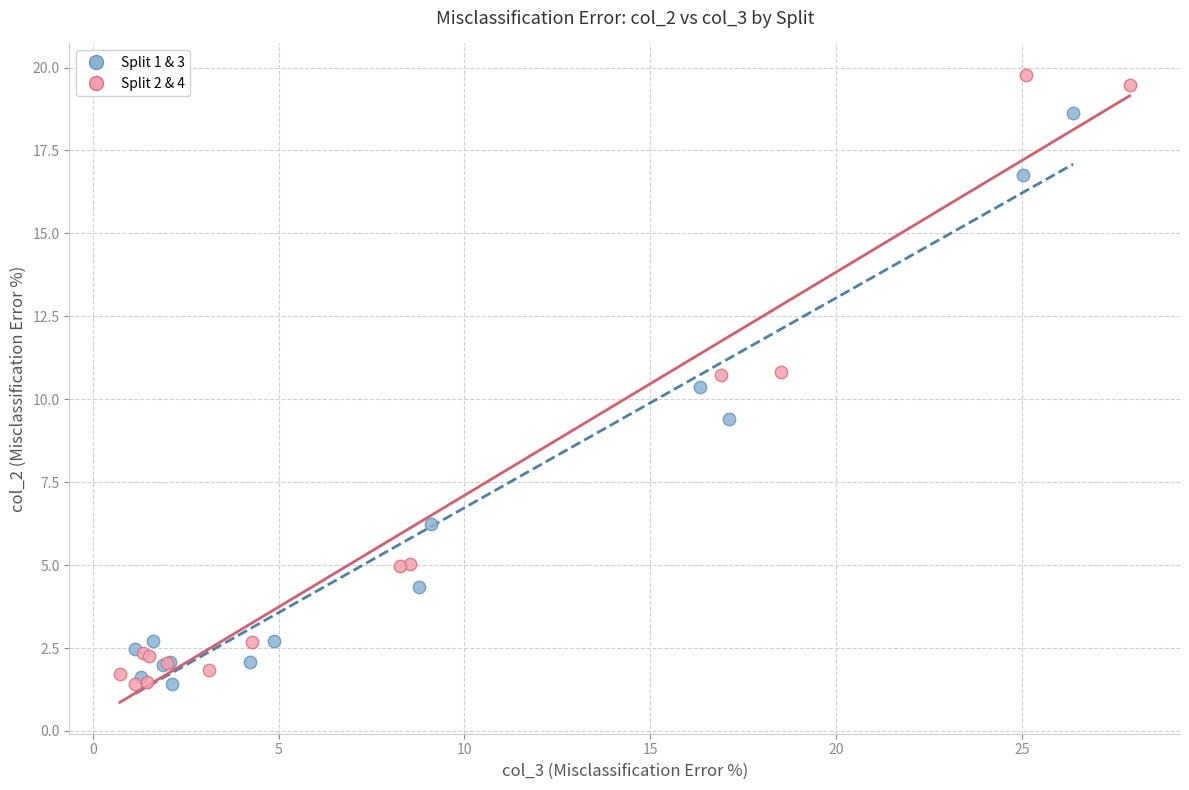

Which series reaches the maximum Y coordinate?

Split 2 & 4